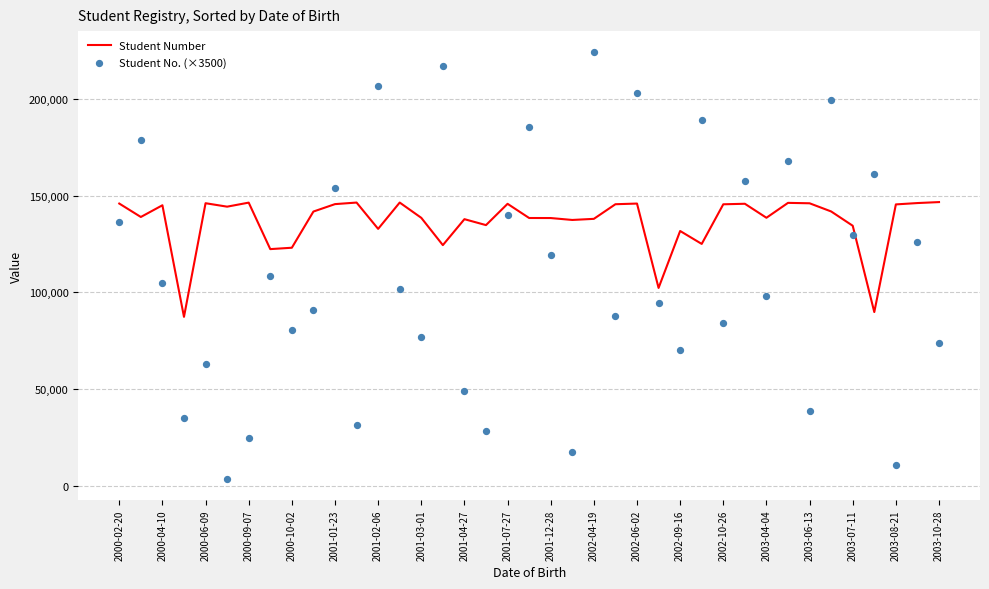

Which series has the largest total across all categories?

Student Number